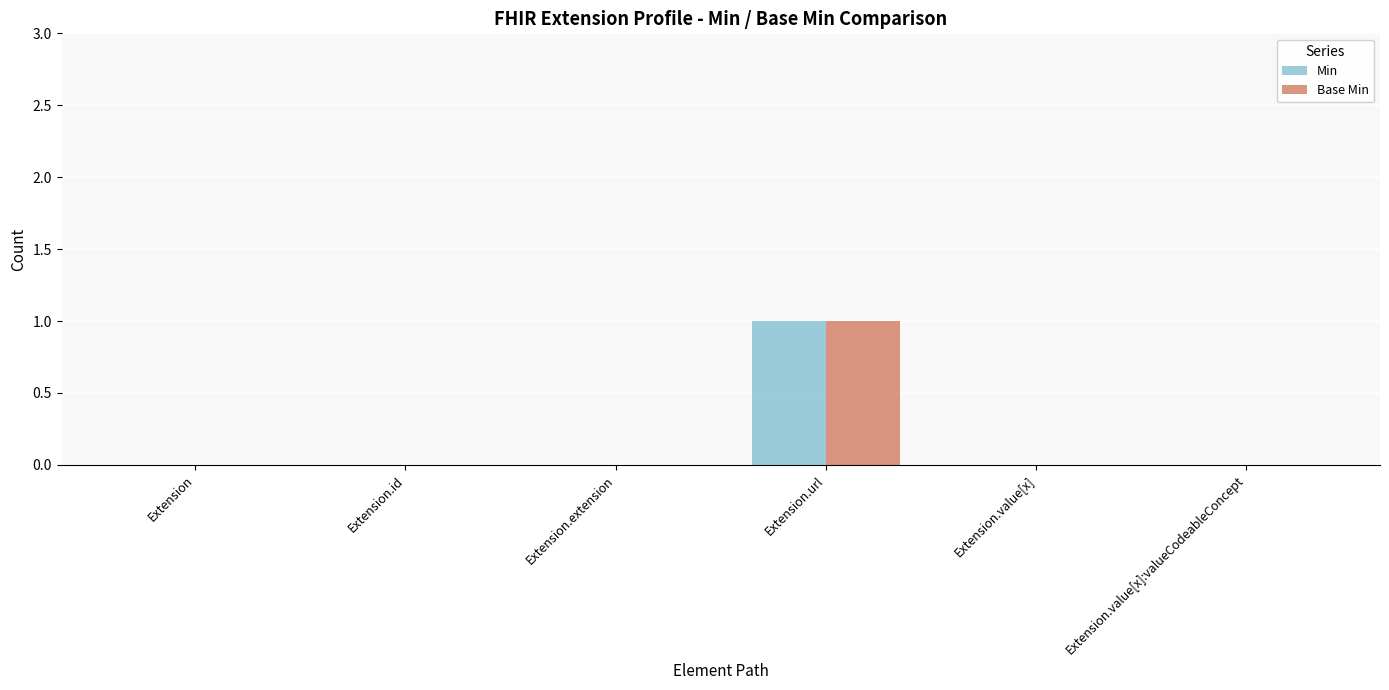

True or false: Base Min has a value of 0 at Extension.id.

True